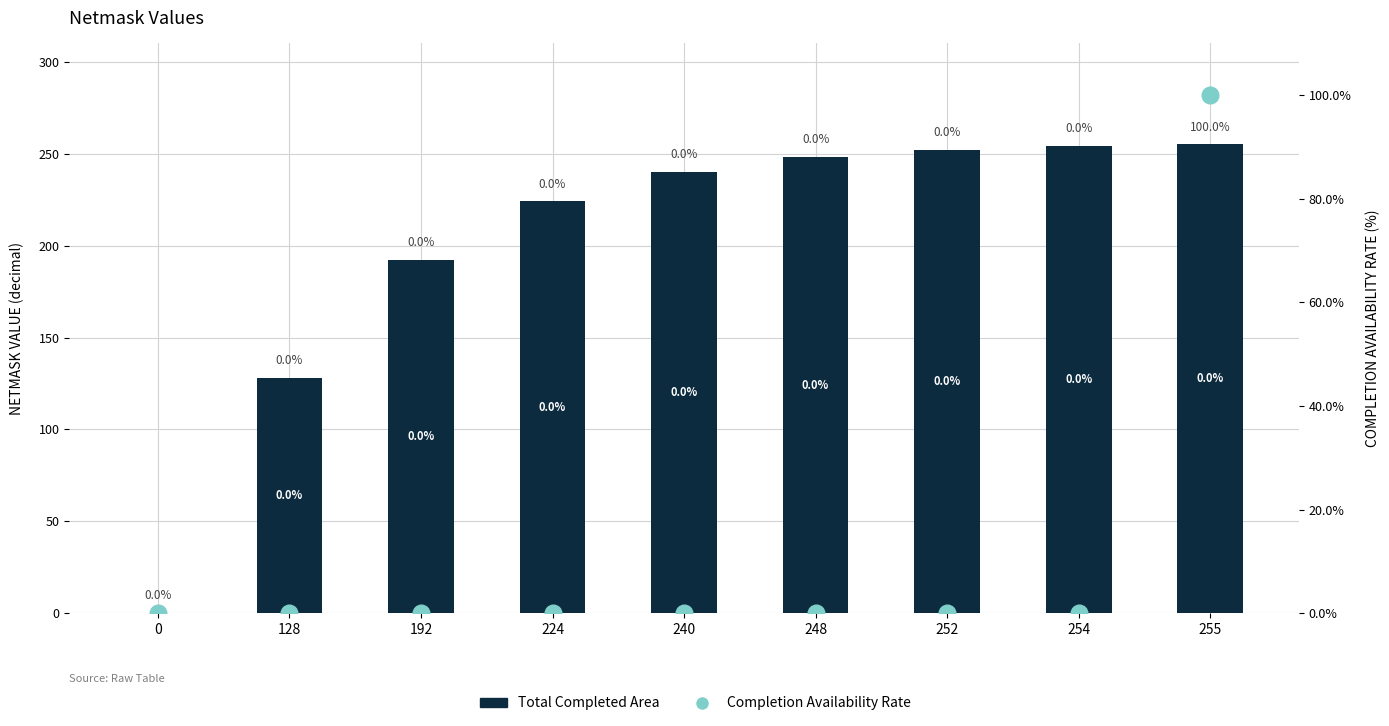

List the series in order of their overall mean, lowest first.

Completion Availability Rate, Total Completed Area